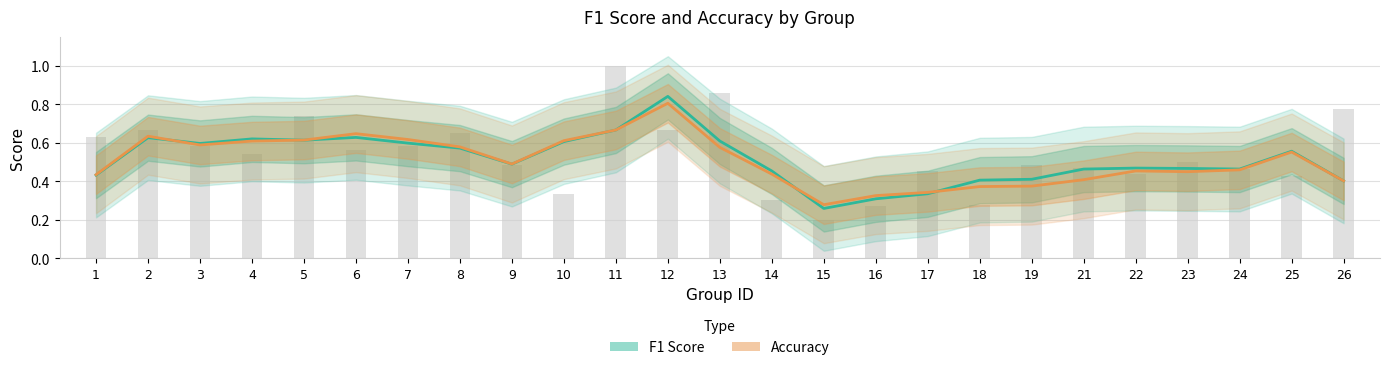

Rank the series by their maximum value, from lowest to highest.

Accuracy, F1 Score